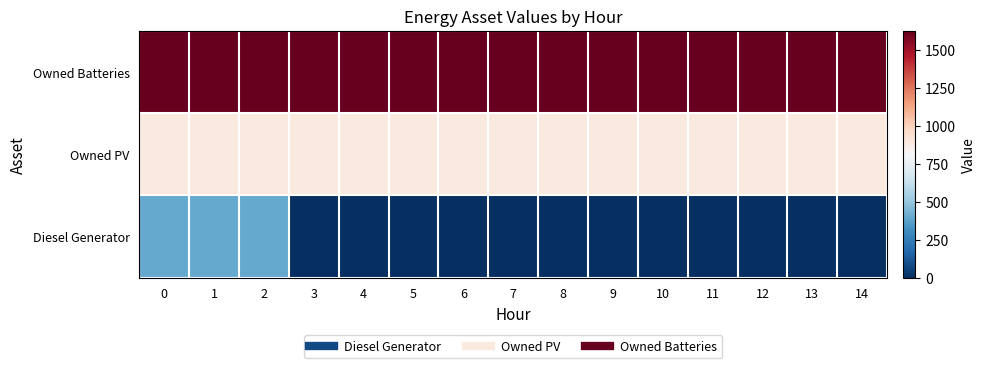

Reading left to right, what are all the values shown in this chart?

row_0: 0=400	1=400	2=400	3=0	4=0	5=0	6=0	7=0	8=0	9=0	10=0	11=0	12=0	13=0	14=0
row_1: 0=897	1=897	2=897	3=897	4=897	5=897	6=897	7=897	8=897	9=897	10=897	11=897	12=897	13=897	14=897
row_2: 0=1629	1=1629	2=1629	3=1629	4=1629	5=1629	6=1629	7=1629	8=1629	9=1629	10=1629	11=1629	12=1629	13=1629	14=1629